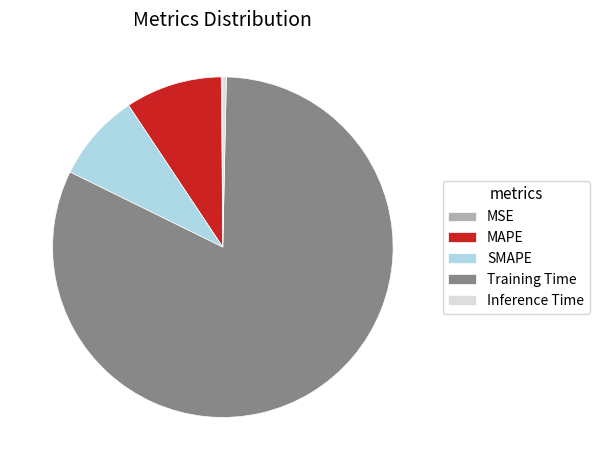

Between Training Time and MAPE, which is larger?

Training Time